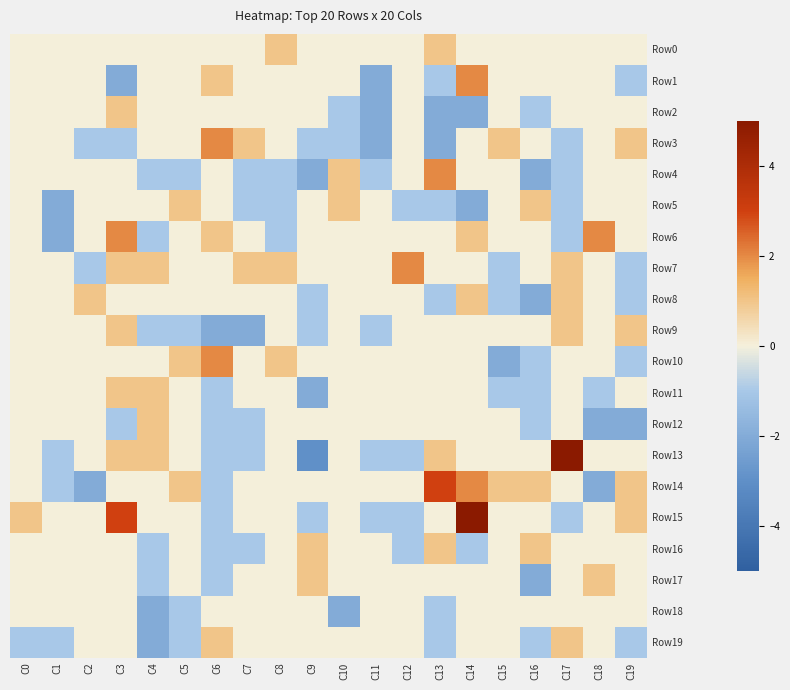

How many series are shown in this chart?

20